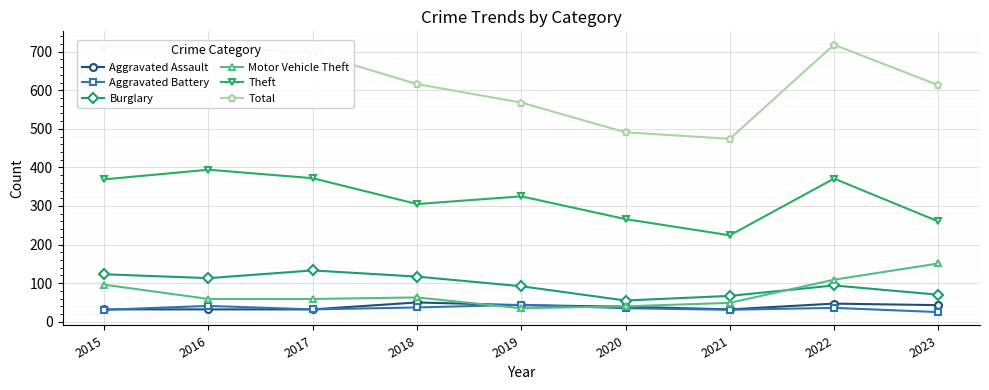

What are all the series names shown in the legend?

Aggravated Assault, Aggravated Battery, Burglary, Motor Vehicle Theft, Theft, Total